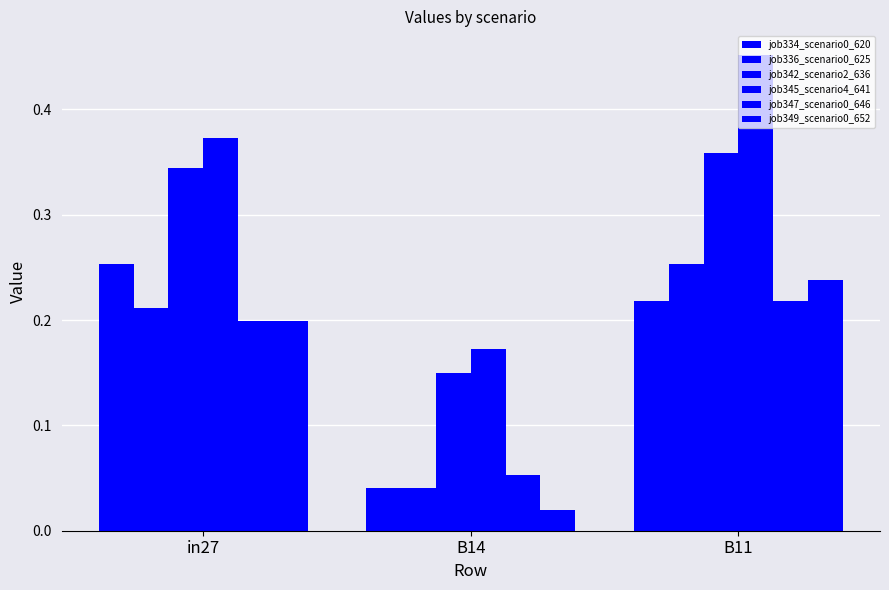

How many bars are there in total?

18